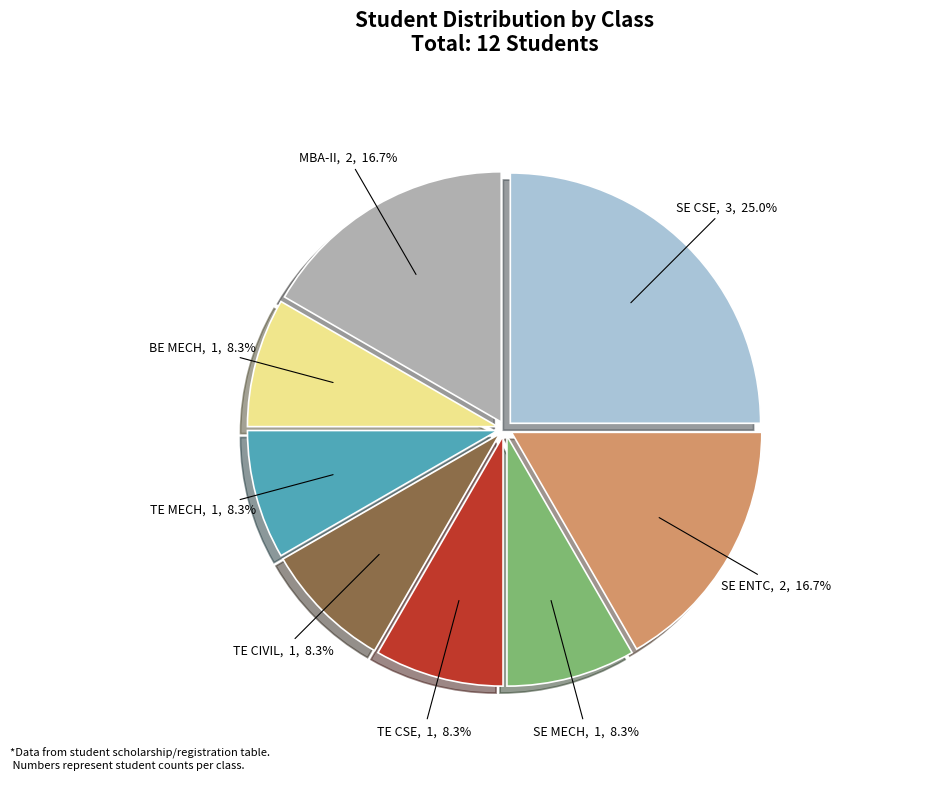

How much of the chart is everything except TE MECH?

91.7%